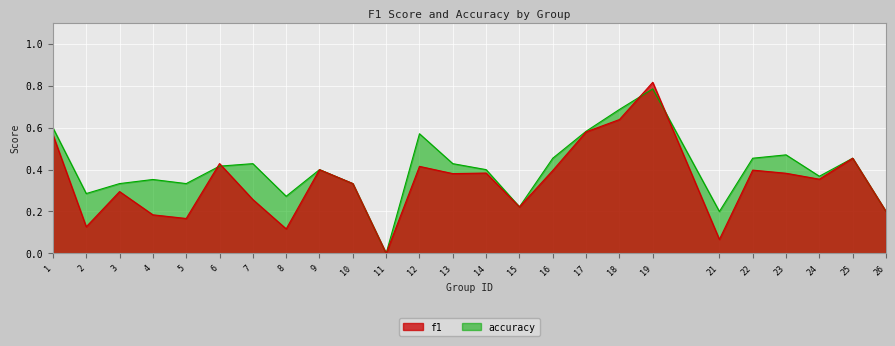

True or false: accuracy has a value of 0.5 at 3.

False